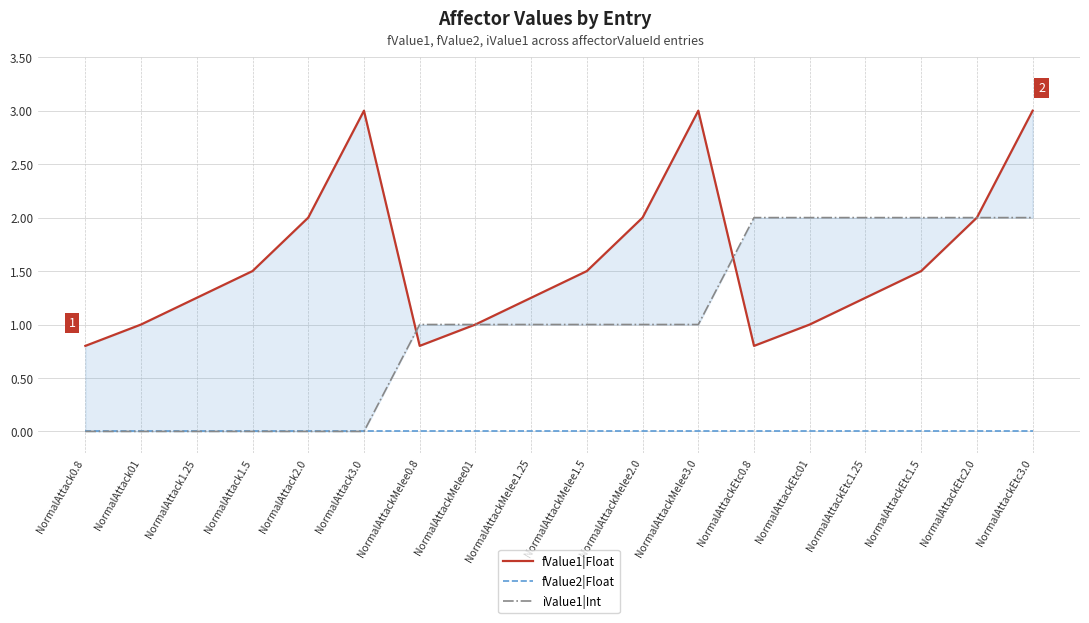

Reading left to right, list all the values displayed in this chart.

fValue1|Float: 0.8	1.0	1.2	1.5	2.0	3.0	0.8	1.0	1.2	1.5	2.0	3.0	0.8	1.0	1.2	1.5	2.0	3.0
fValue2|Float: 0.0	0.0	0.0	0.0	0.0	0.0	0.0	0.0	0.0	0.0	0.0	0.0	0.0	0.0	0.0	0.0	0.0	0.0
iValue1|Int: 0.0	0.0	0.0	0.0	0.0	0.0	1.0	1.0	1.0	1.0	1.0	1.0	2.0	2.0	2.0	2.0	2.0	2.0